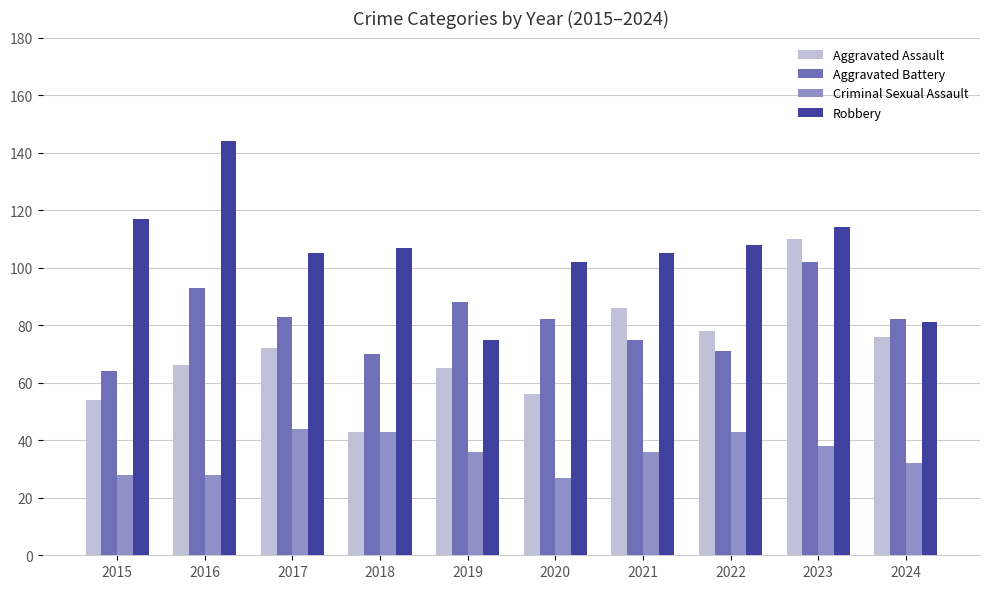

What is the value of the Aggravated Assault bar at the 6th from the left?

56